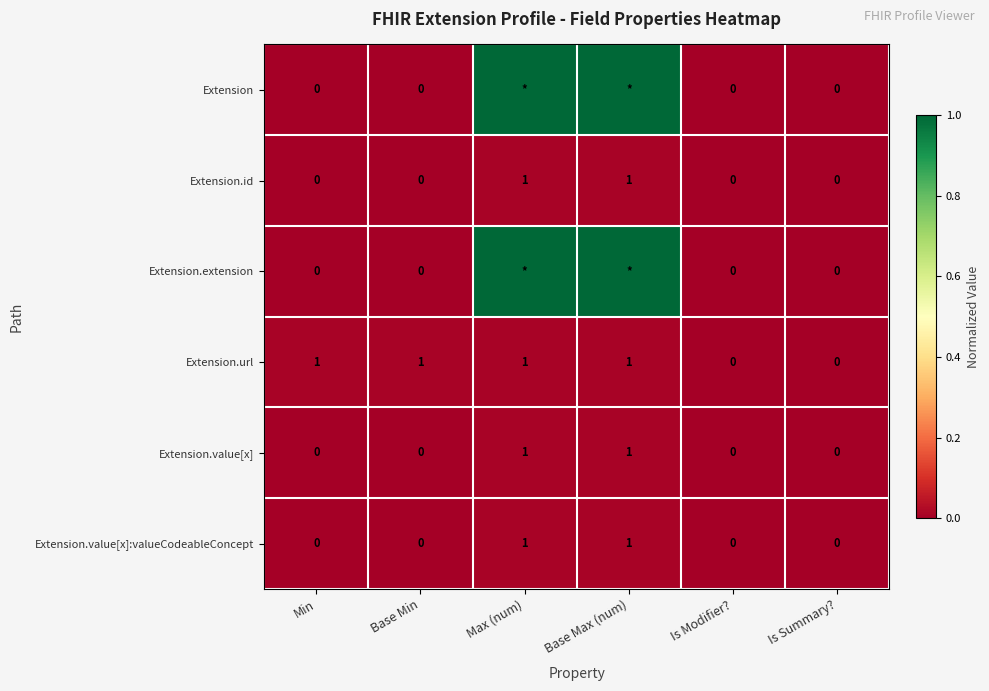

How many data points does each series have?

6